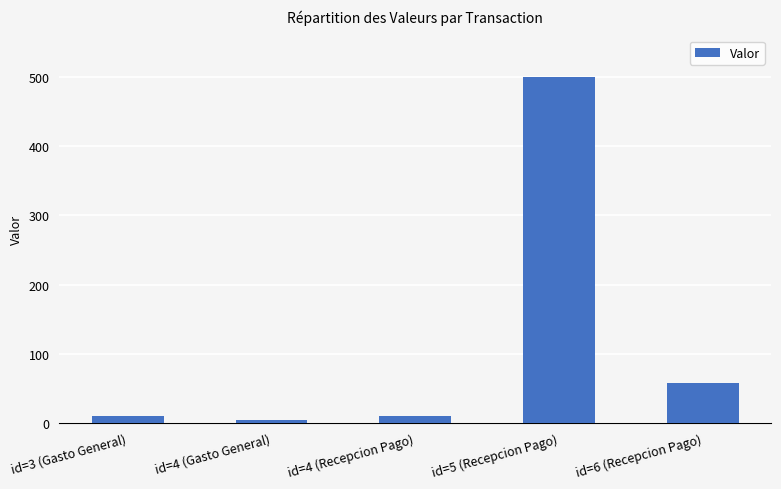

Does the chart contain any negative values?

No